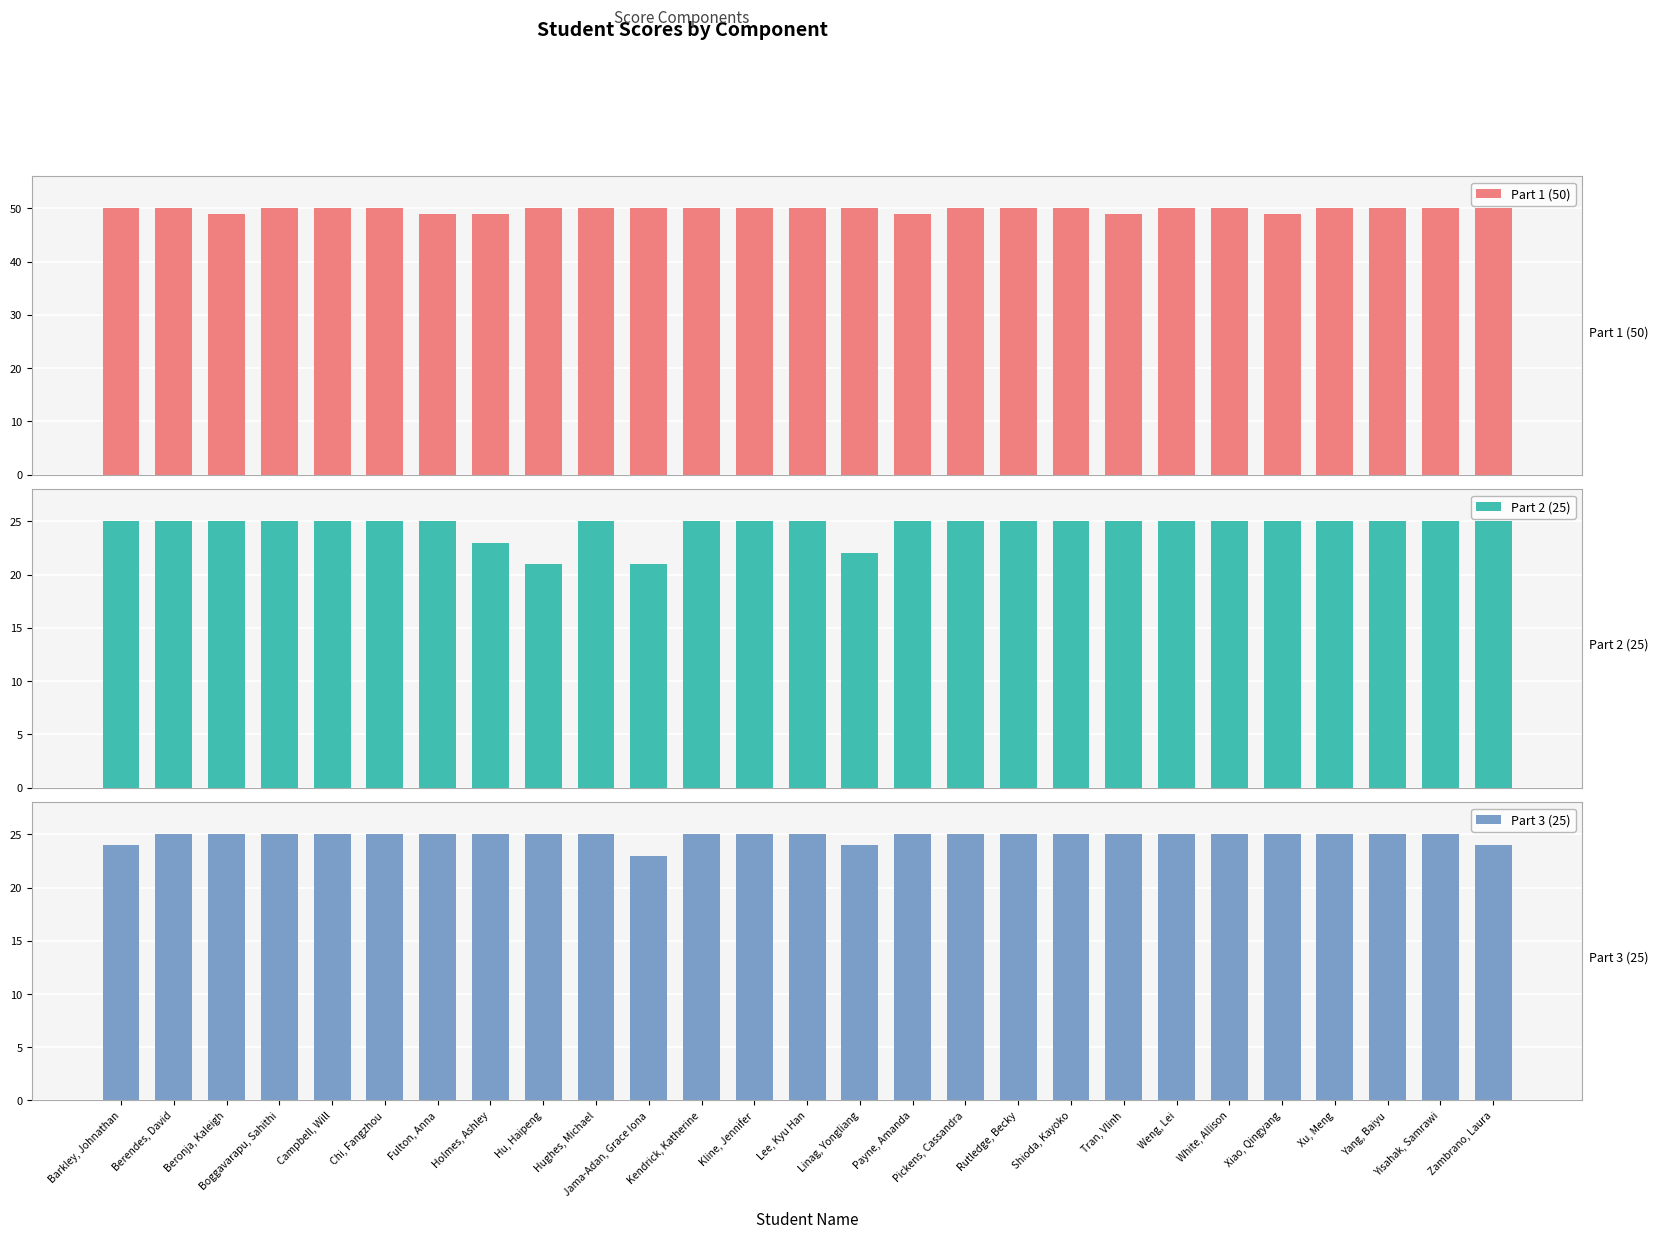

Which label corresponds to the smallest value in the chart?

Hu, Haipeng